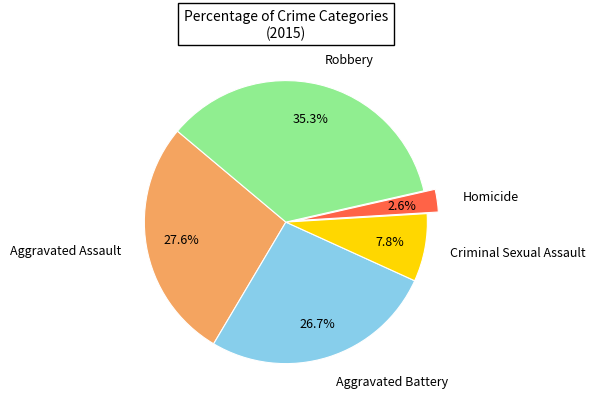

How many segments does this pie chart have?

5